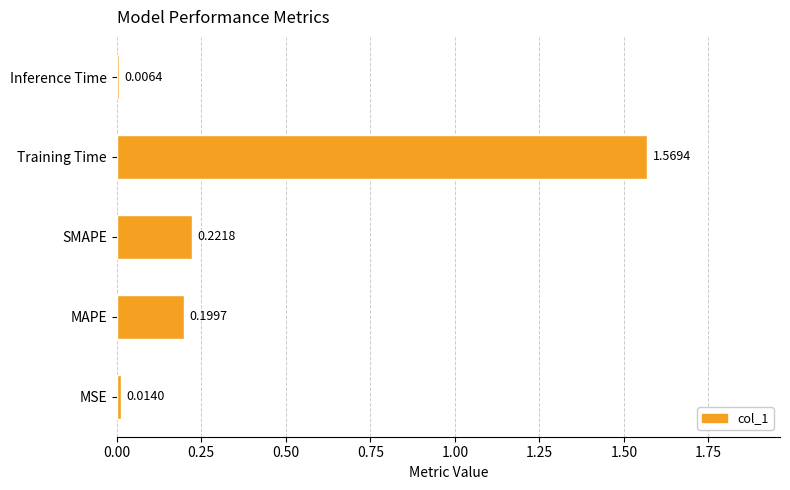

Which has a higher value, MAPE or Inference Time?

MAPE